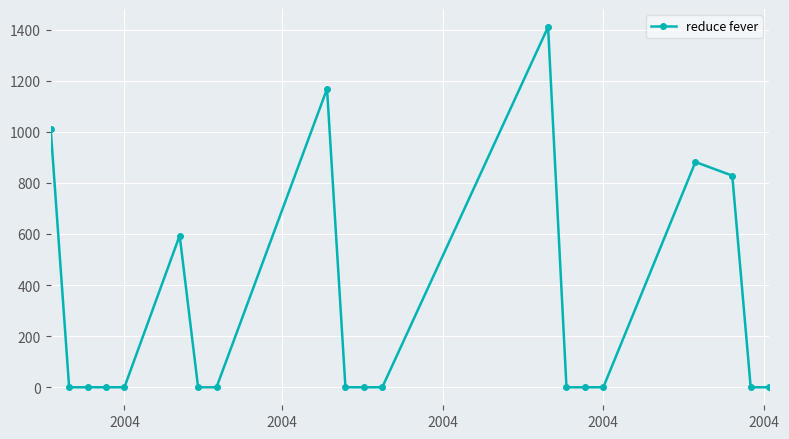

True or false: the data has more than 0 interior local peaks.

True